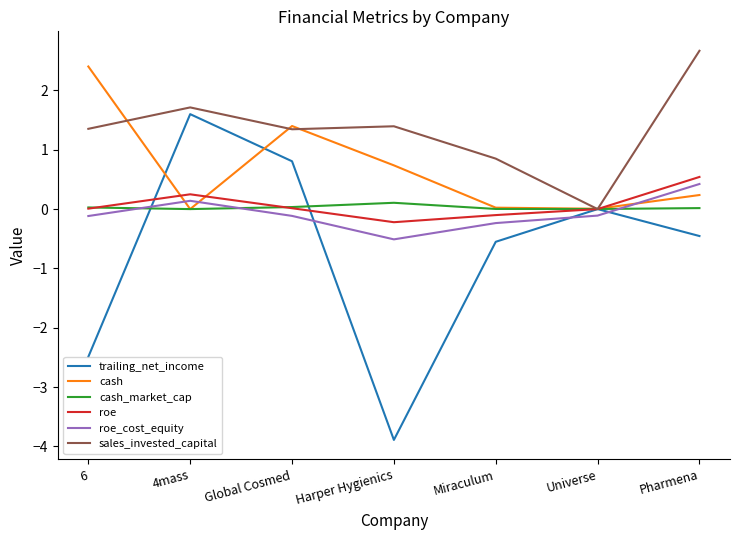

Which series has the largest range (max minus min)?

trailing_net_income